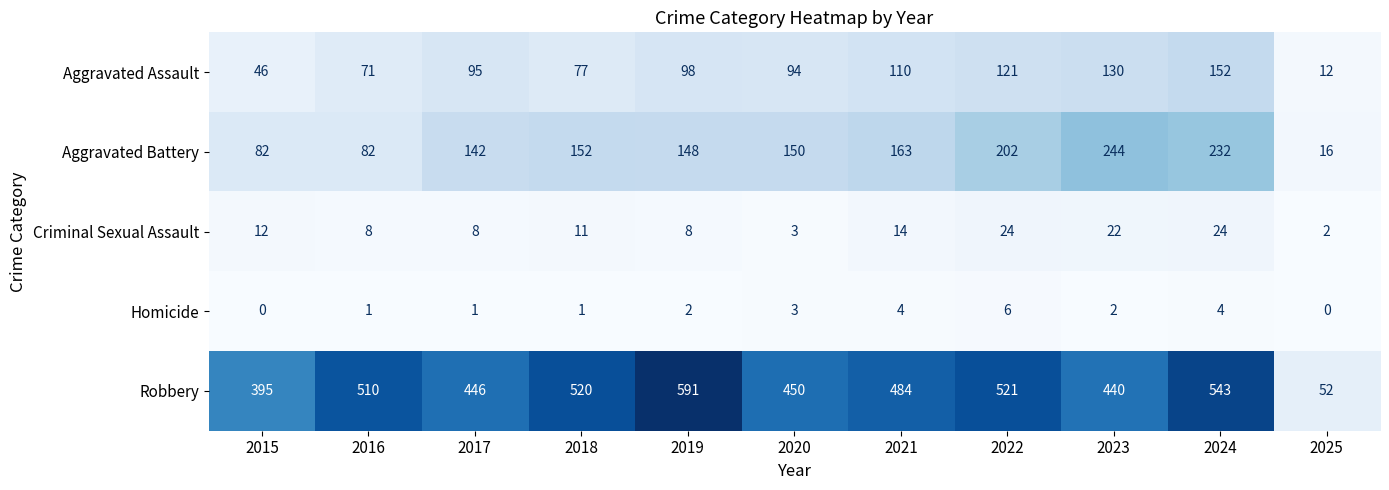

How many Aggravated Battery values are between 82 and 202?

8